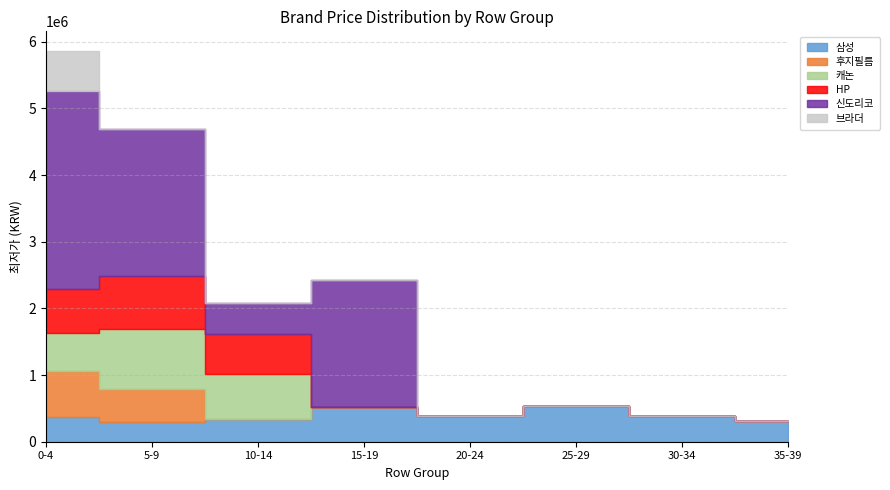

True or false: 브라더 and HP cross at least once.

False